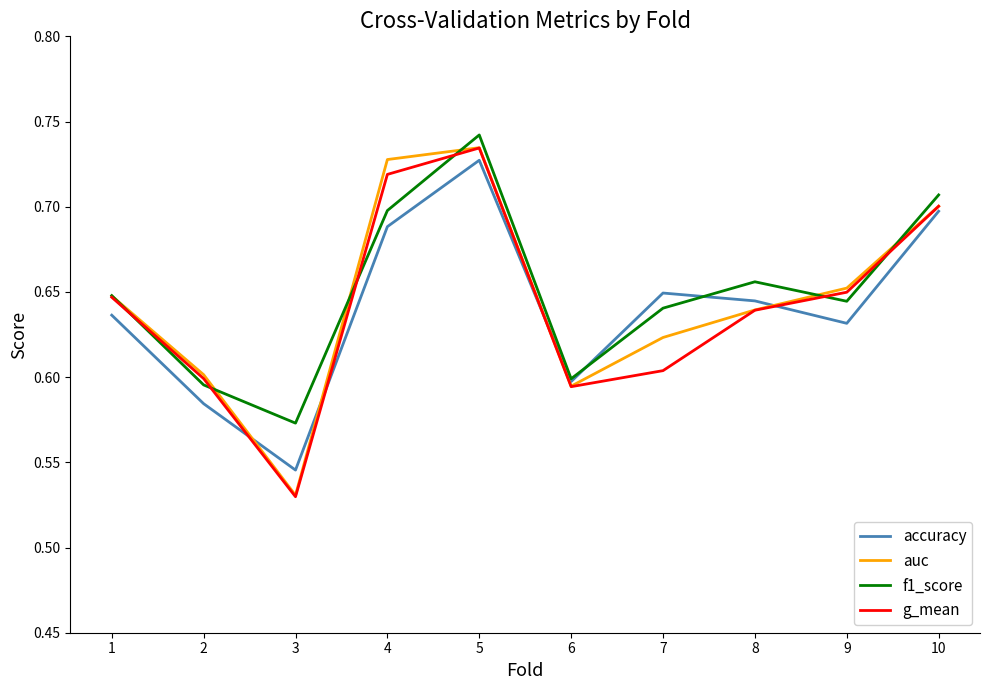

True or false: accuracy has more than 2 interior local peaks.

False